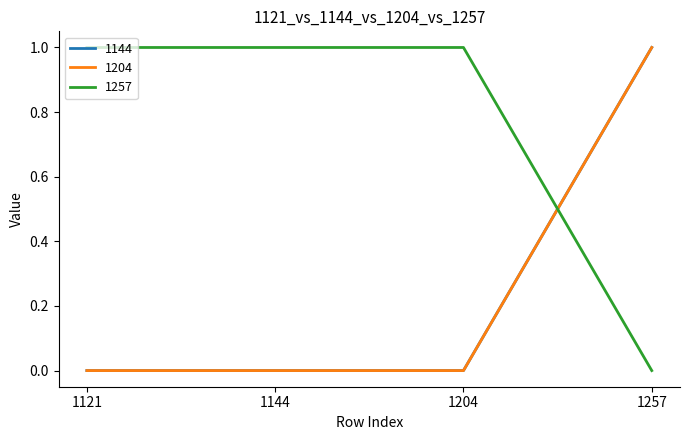

Which series changed the most between 1121 and 1144?

1144